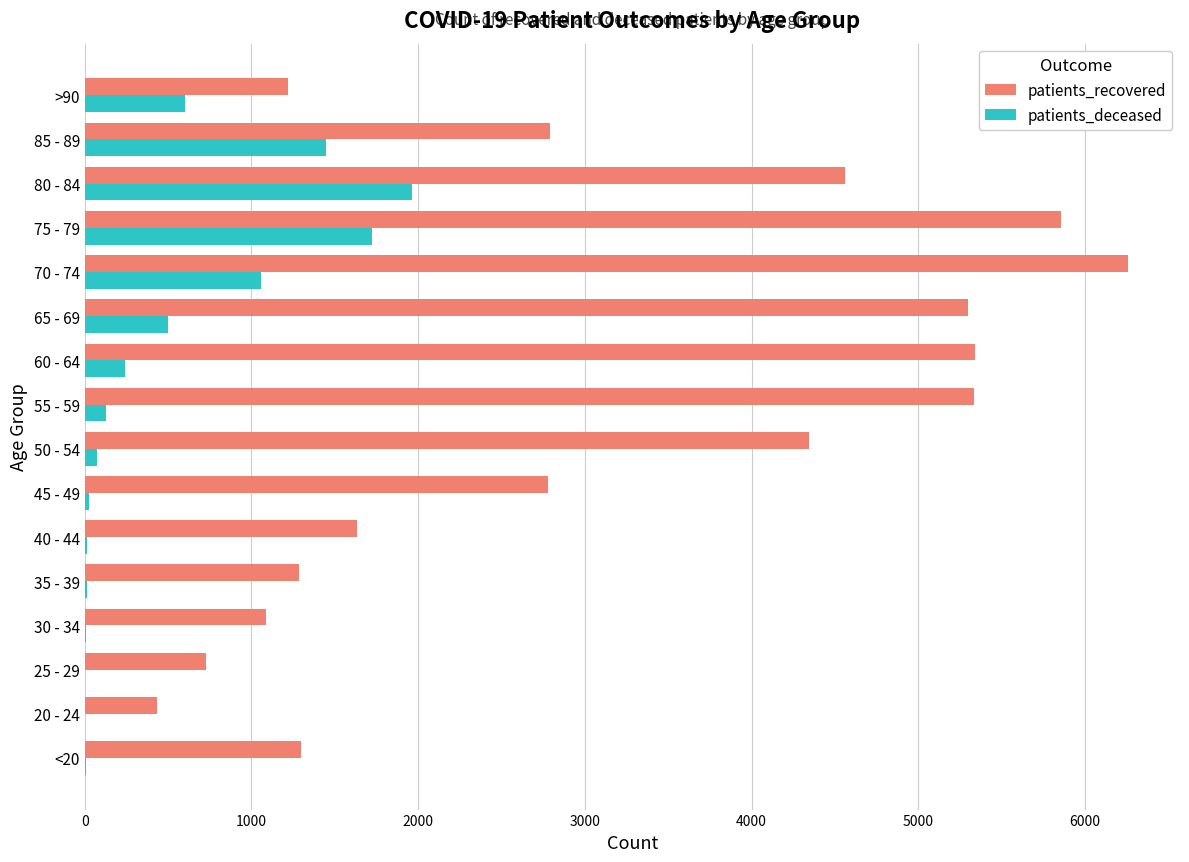

What is the sum of all patients_recovered values?

50240